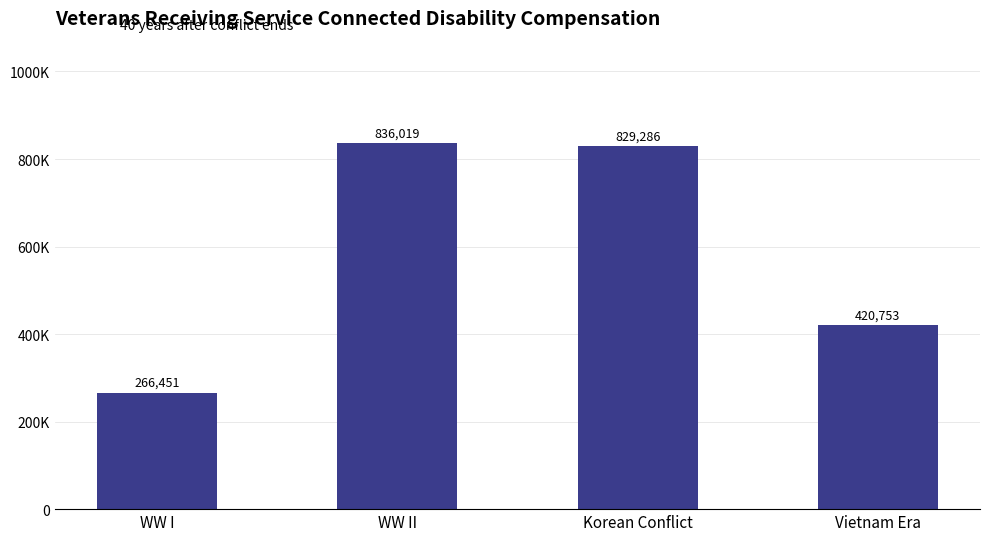

Are the bars horizontal?

No